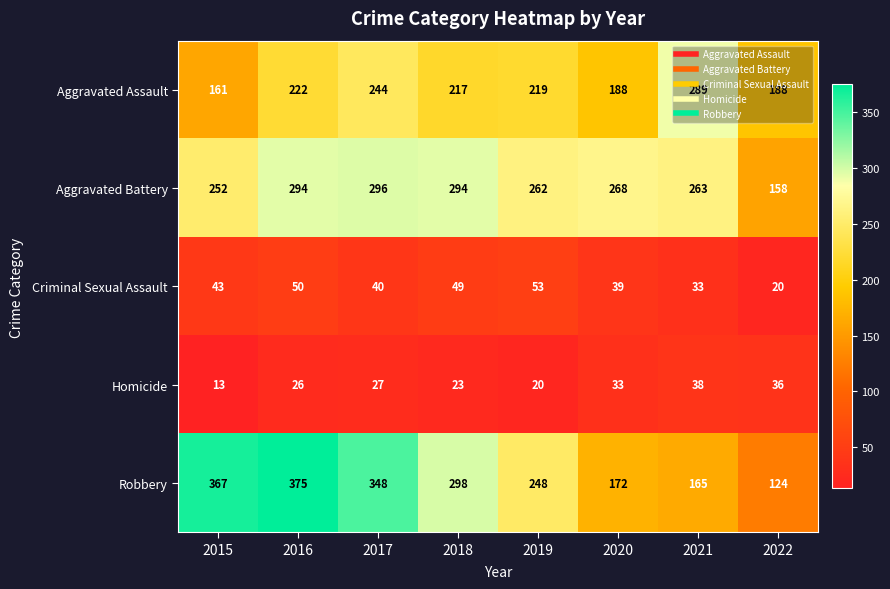

What is the difference between the Aggravated Battery values at 2019 and 2015?

10